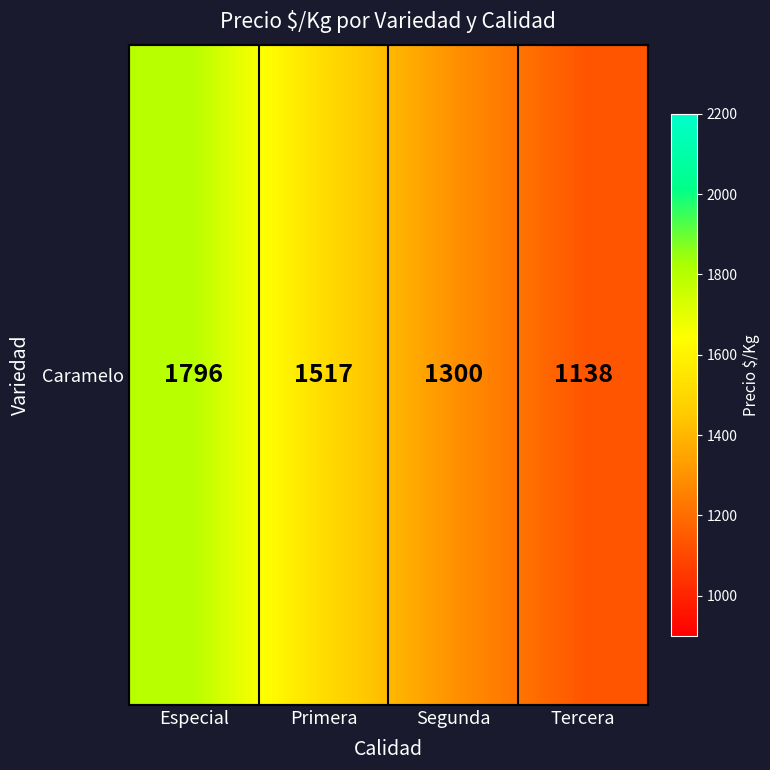

Reading left to right, what are all the values shown in this chart?

Especial=1796	Primera=1517	Segunda=1300	Tercera=1138